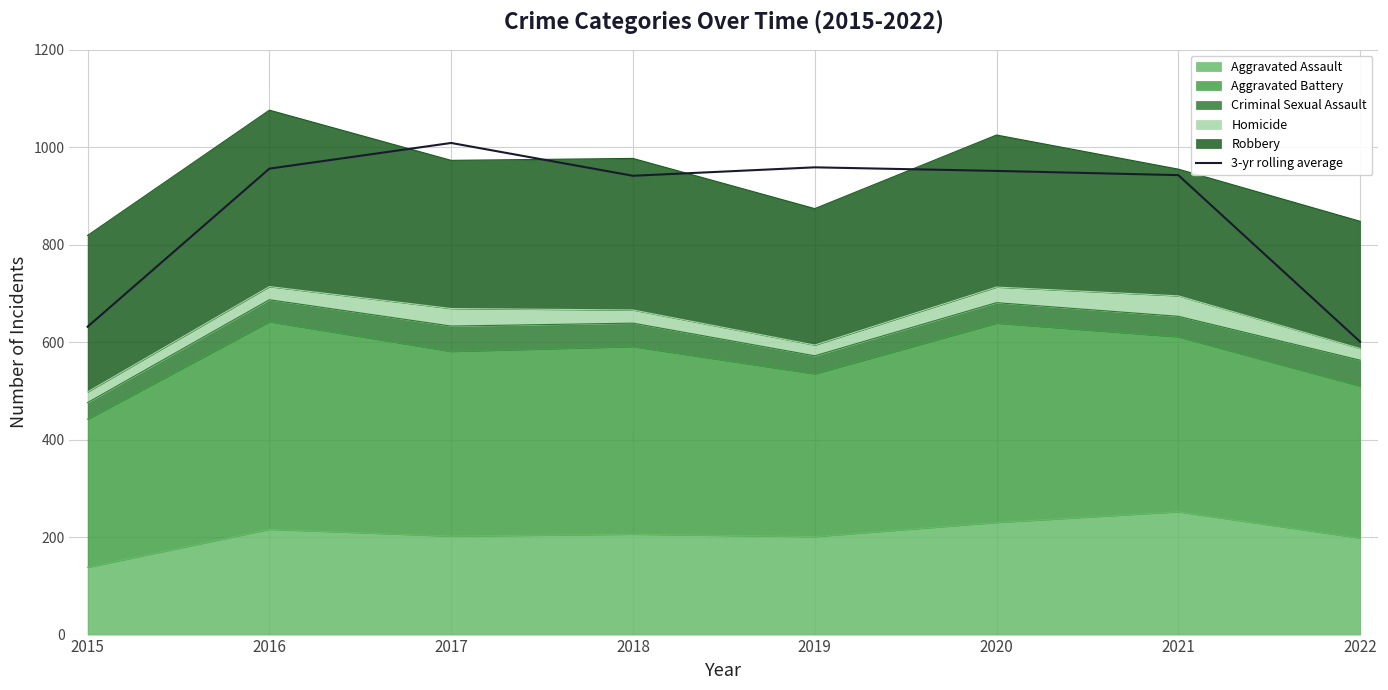

How many interior local valleys (lower than both neighbors) does the data have?

1